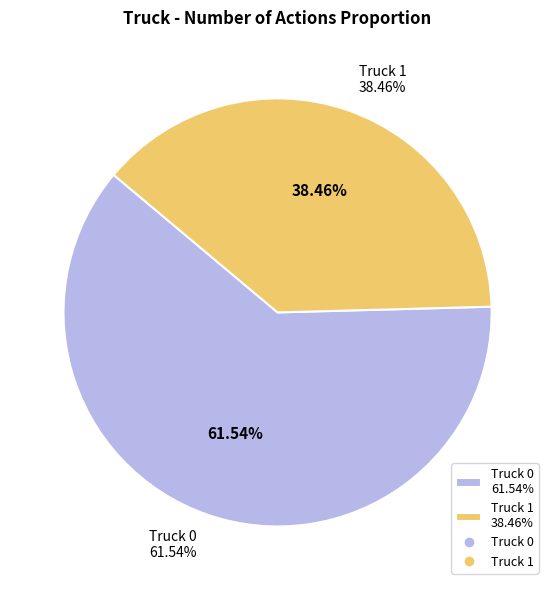

Is it true that Truck 1 is 32% of the pie?

False